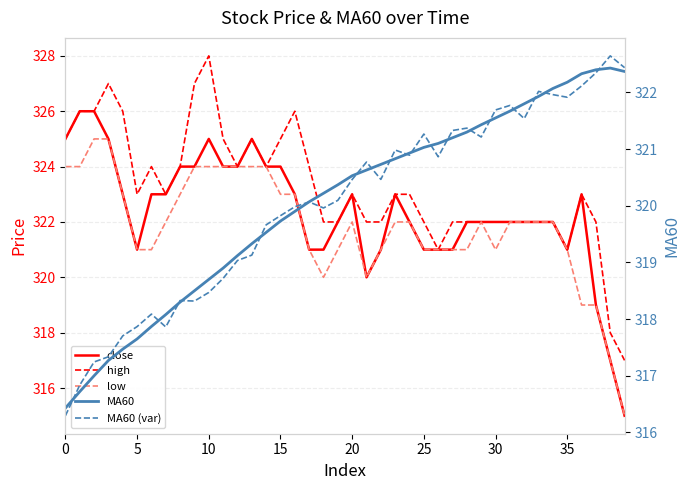

The high series shows 321.0 at 26. True or false?

True